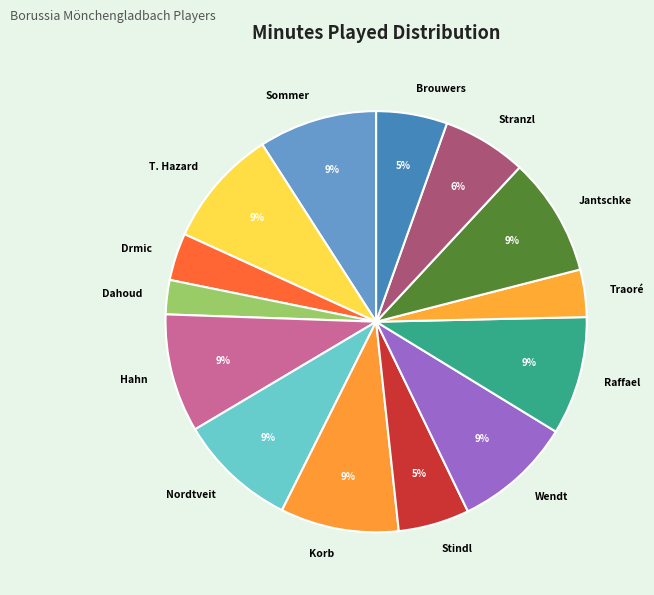

Which slice is the largest?

Yann Sommer